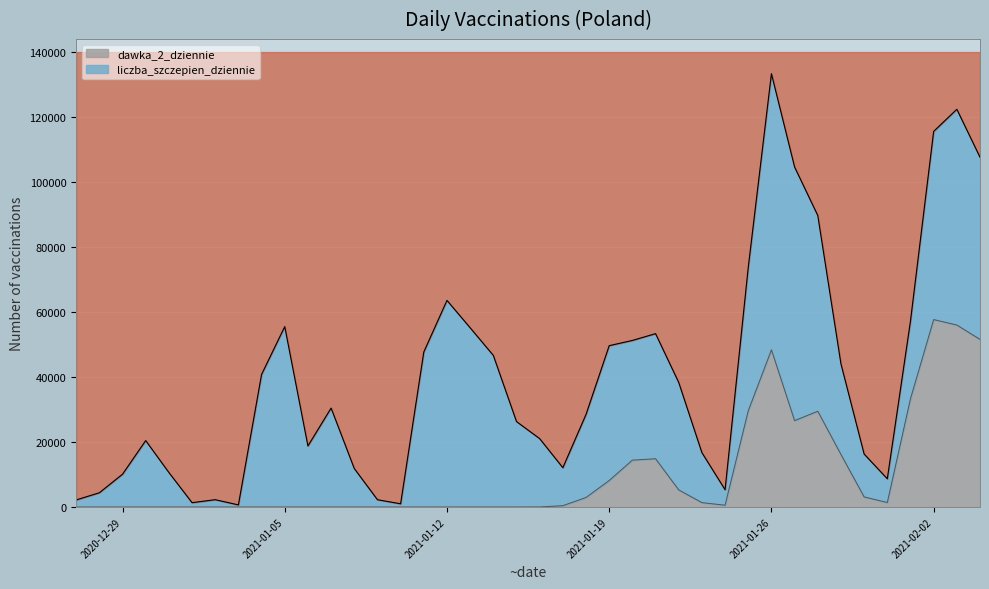

True or false: liczba_szczepien_dziennie has a value of 16981 at 2021-01-12.

False